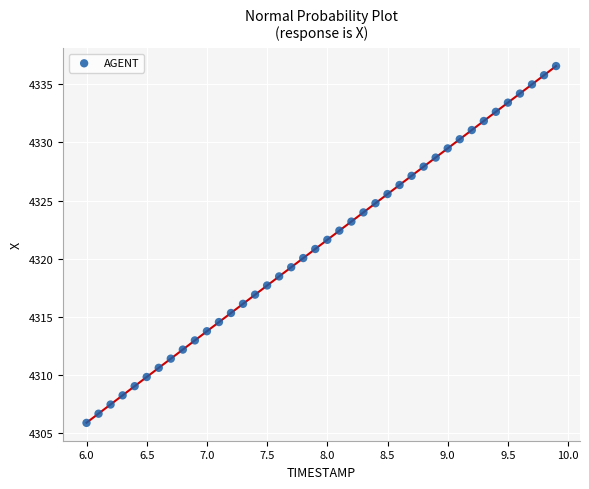

What is the range of X values (max minus min)?

3.9